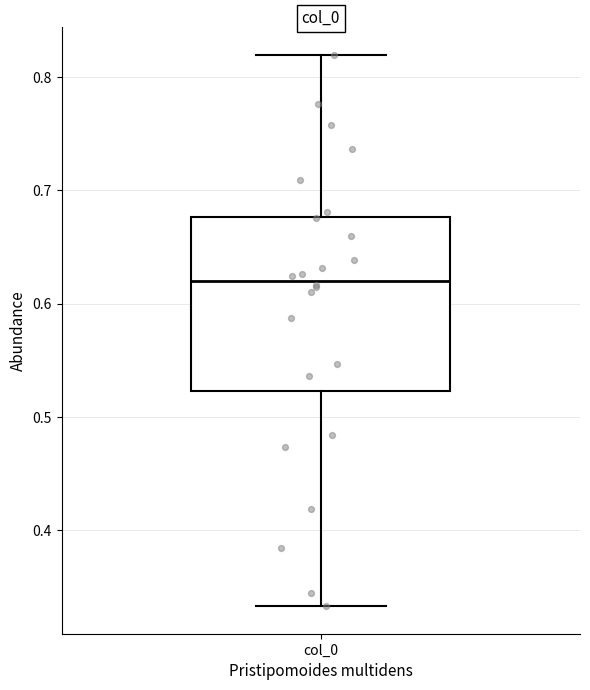

Where does the lower whisker of the box for col_0 end on the y-axis? The values are not printed on the chart, so give them approximately, as read against the axis.

0.33